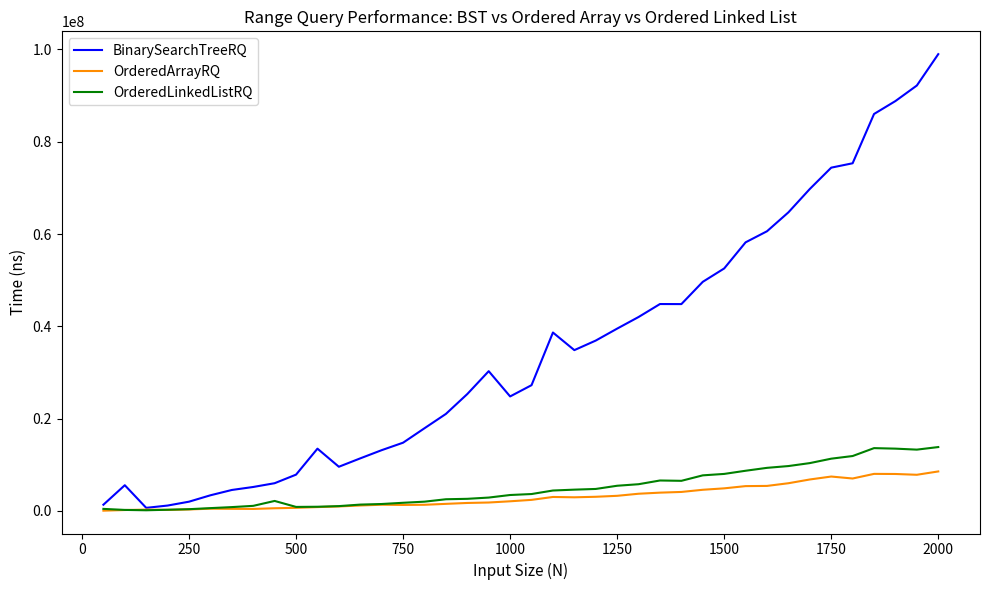

Rank the series by their maximum value, from highest to lowest.

BinarySearchTreeRQ, OrderedLinkedListRQ, OrderedArrayRQ